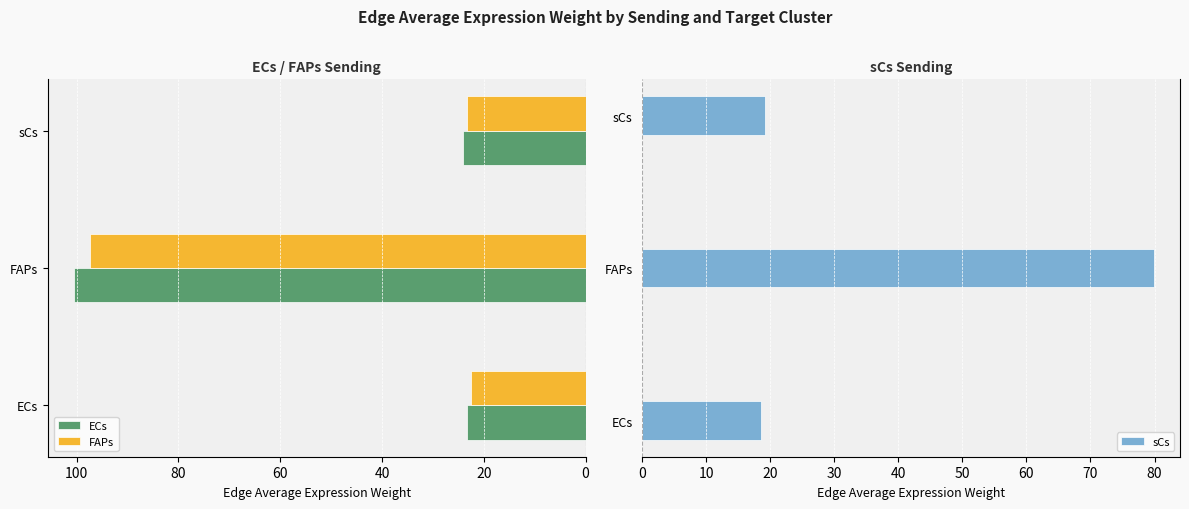

The ECs series shows 31.1 at 0. True or false?

False